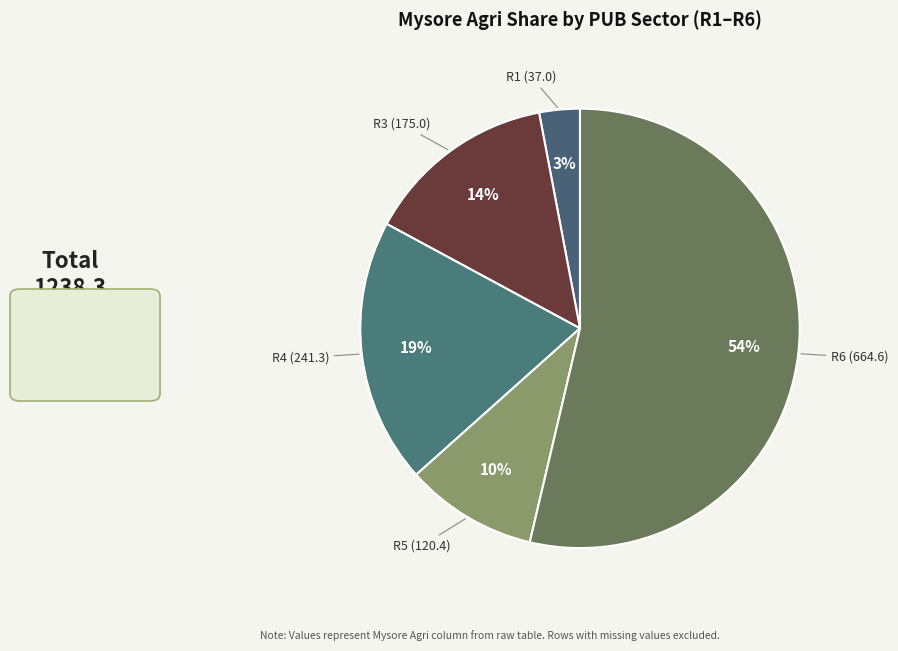

How many slices are in this pie chart?

5